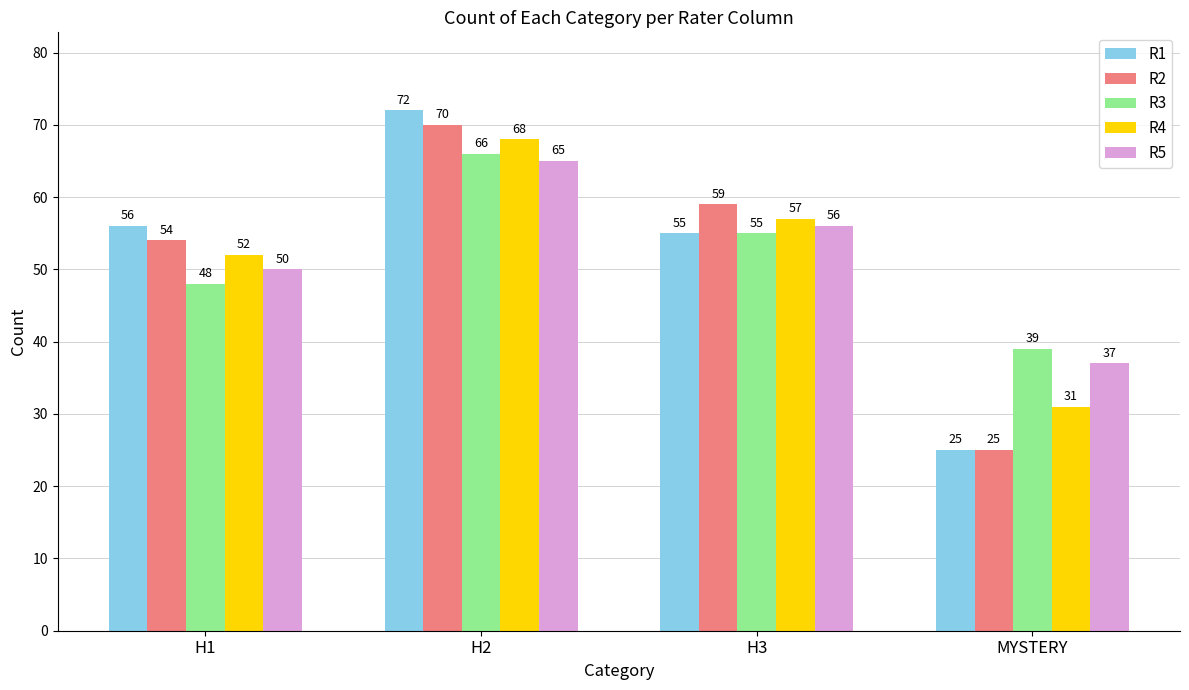

How many bars are there in each group?

5